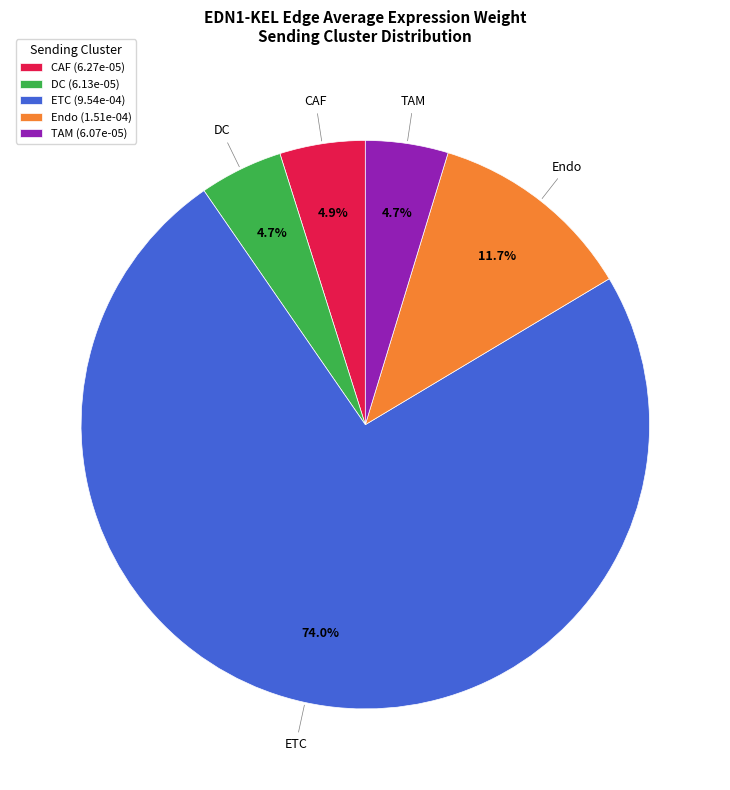

Which category accounts for the majority?

ETC